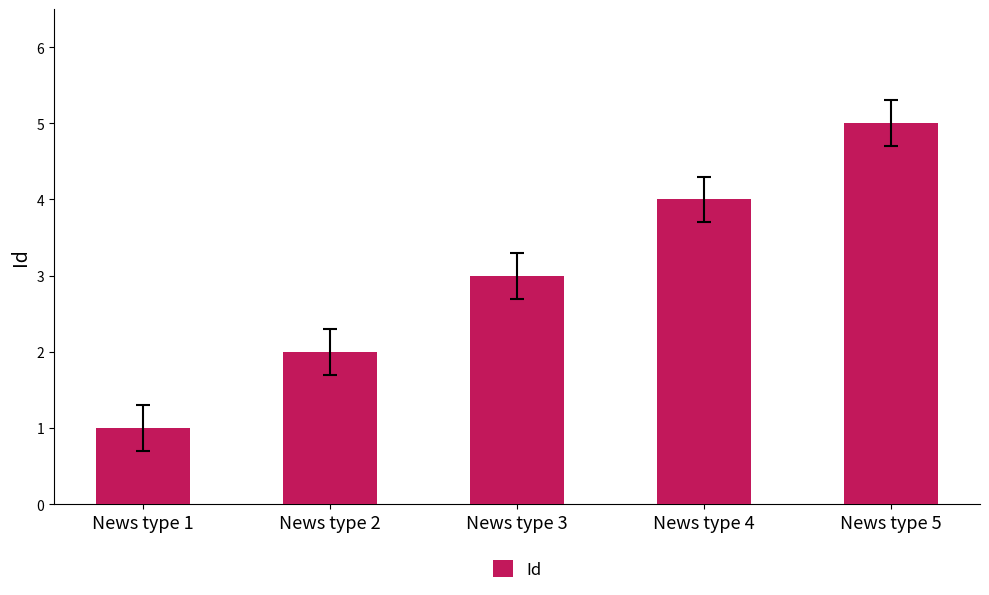

Reading left to right, list all the values displayed in this chart.

1	2	3	4	5